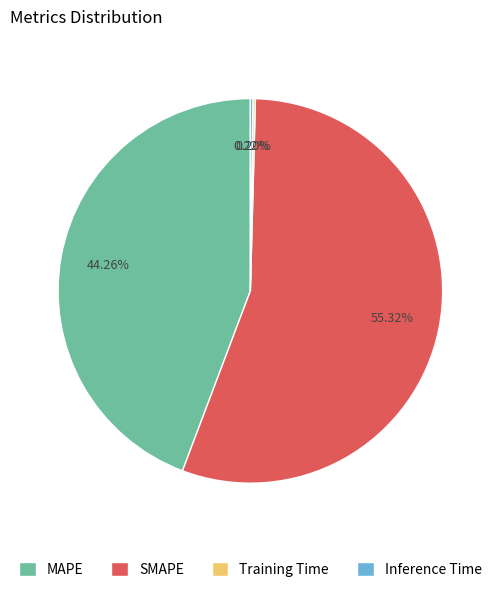

Which slice represents more than half of the pie?

SMAPE